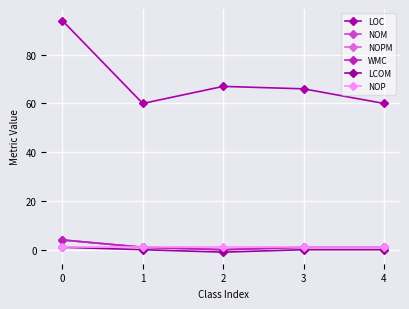

True or false: NOM has a value of 4 at 0.

True